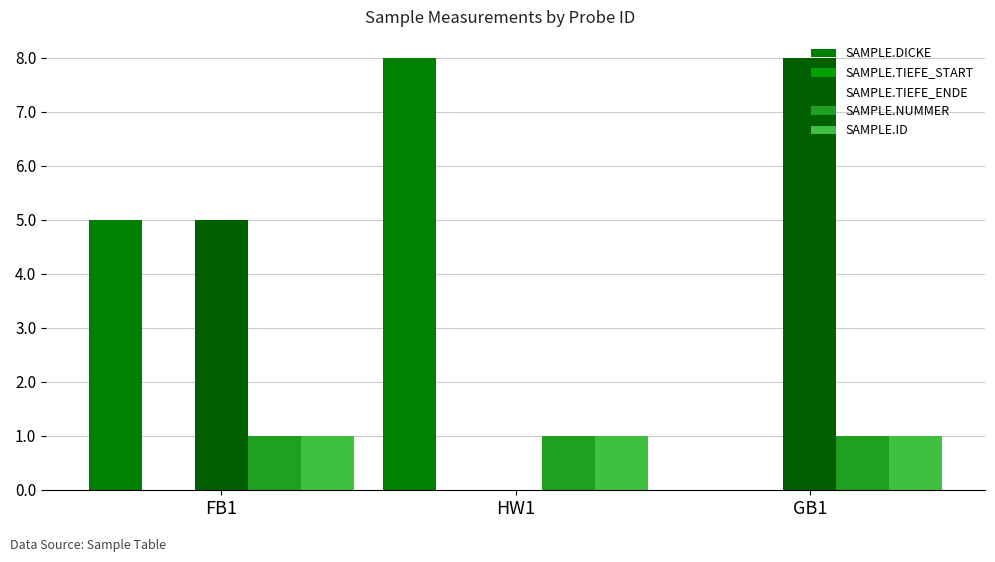

What is the sum of all SAMPLE.ID values?

3